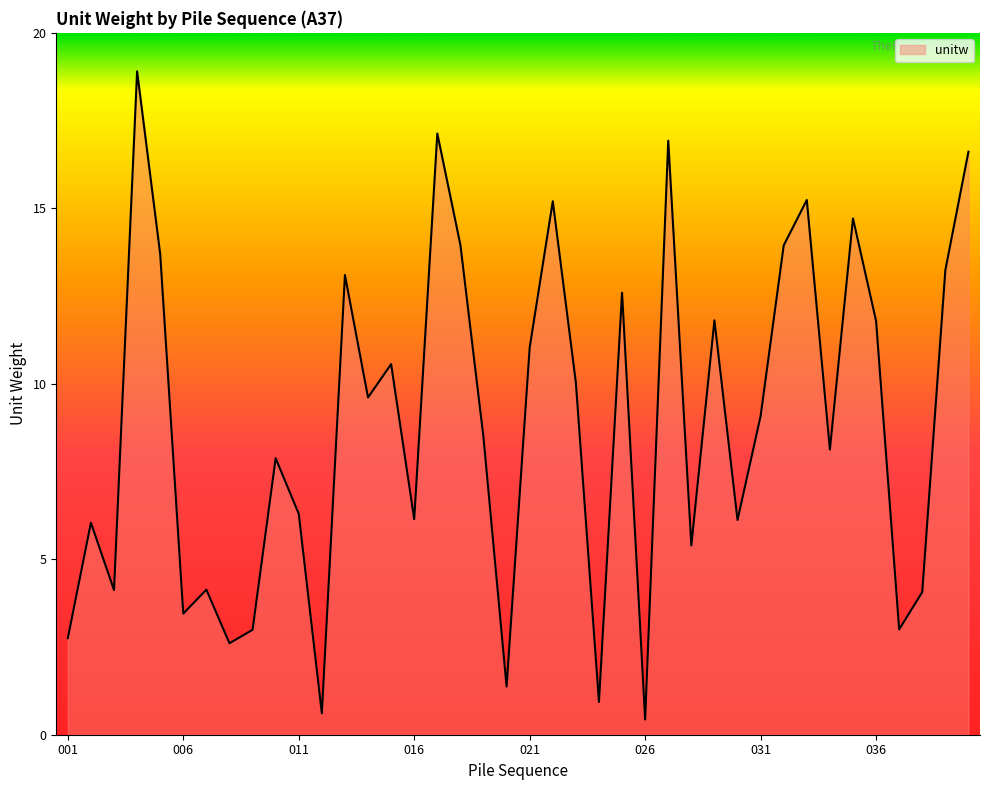

What is the minimum value shown in the chart?

0.4